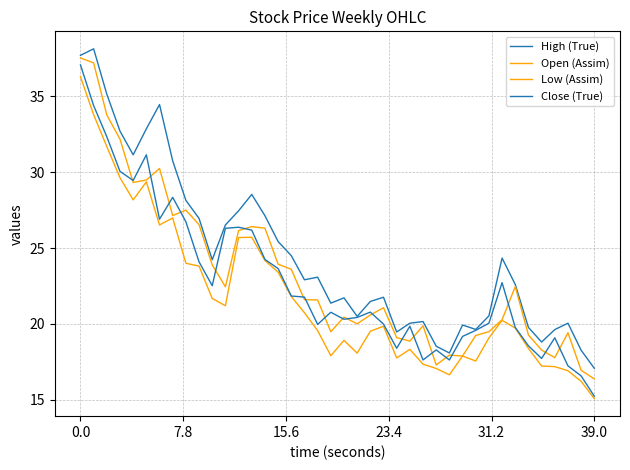

Is this an area chart (filled region under the line)?

No